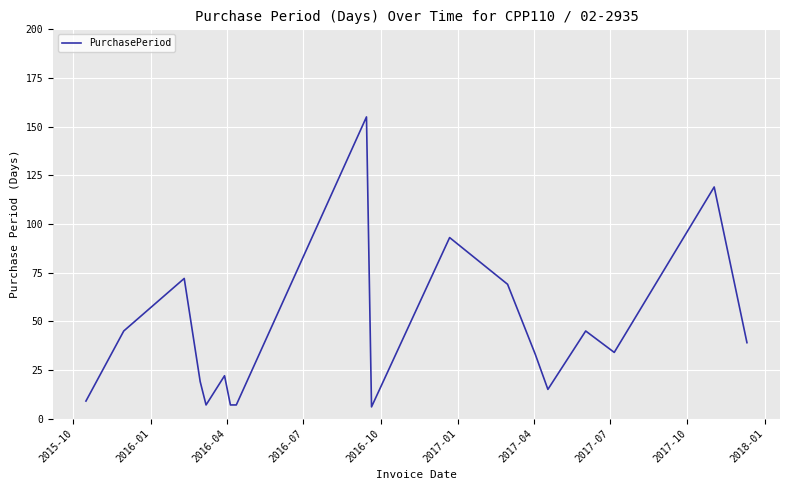

What is the greatest value displayed?

155